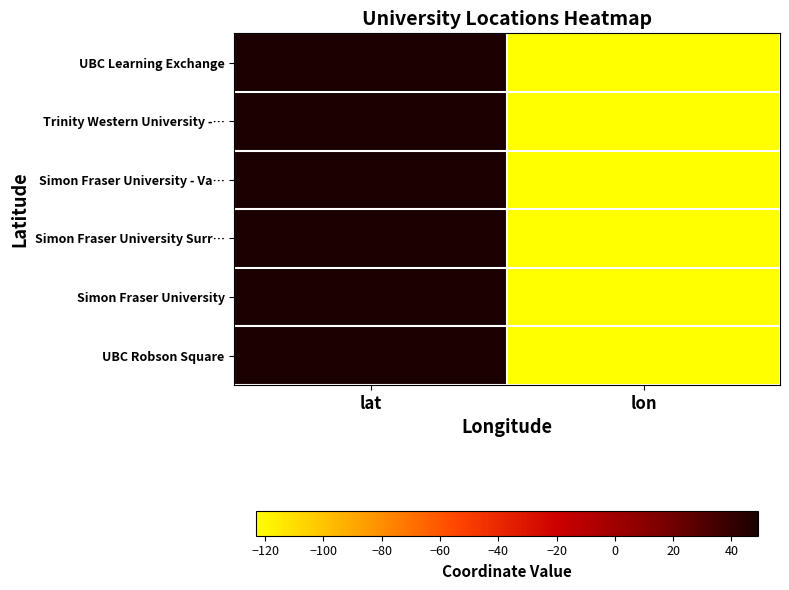

Reading left to right, list all the values displayed in this chart.

UBC Learning Exchange: lat=49.3	lon=-123.1
Trinity Western University -…: lat=49.2	lon=-123.1
Simon Fraser University - Va…: lat=49.3	lon=-123.1
Simon Fraser University Surr…: lat=49.2	lon=-122.8
Simon Fraser University: lat=49.3	lon=-123.1
UBC Robson Square: lat=49.3	lon=-123.1